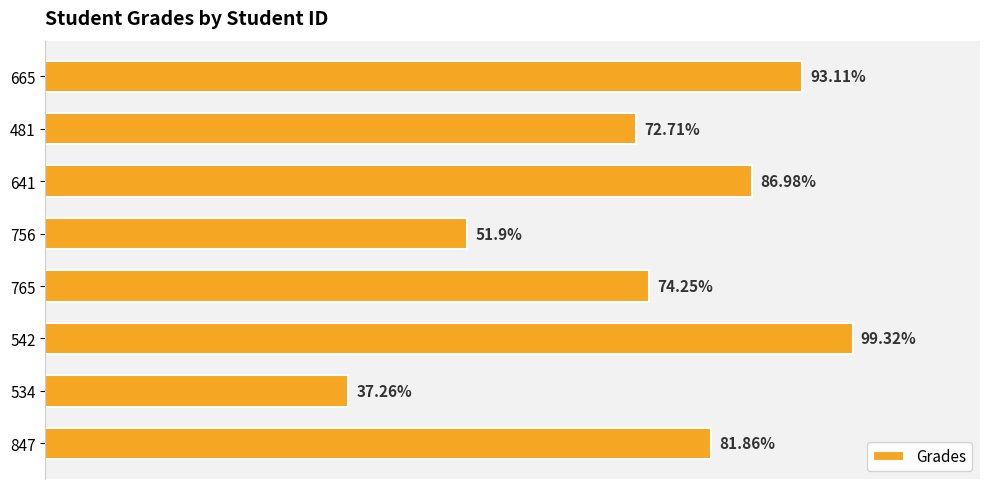

Rank the categories by value from highest to lowest.

542, 665, 641, 847, 765, 481, 756, 534